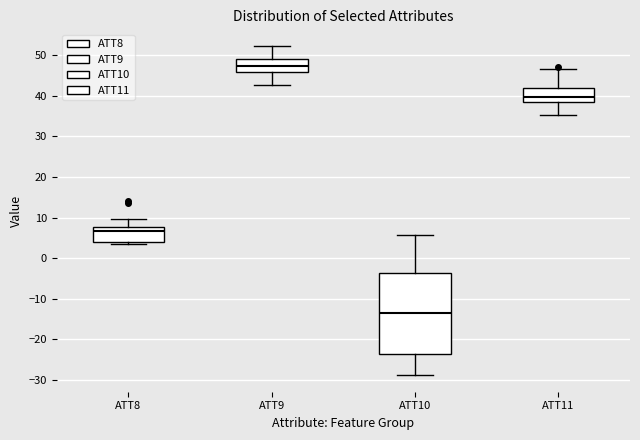

Which box is the tallest, from its lower edge to its upper edge?

ATT10